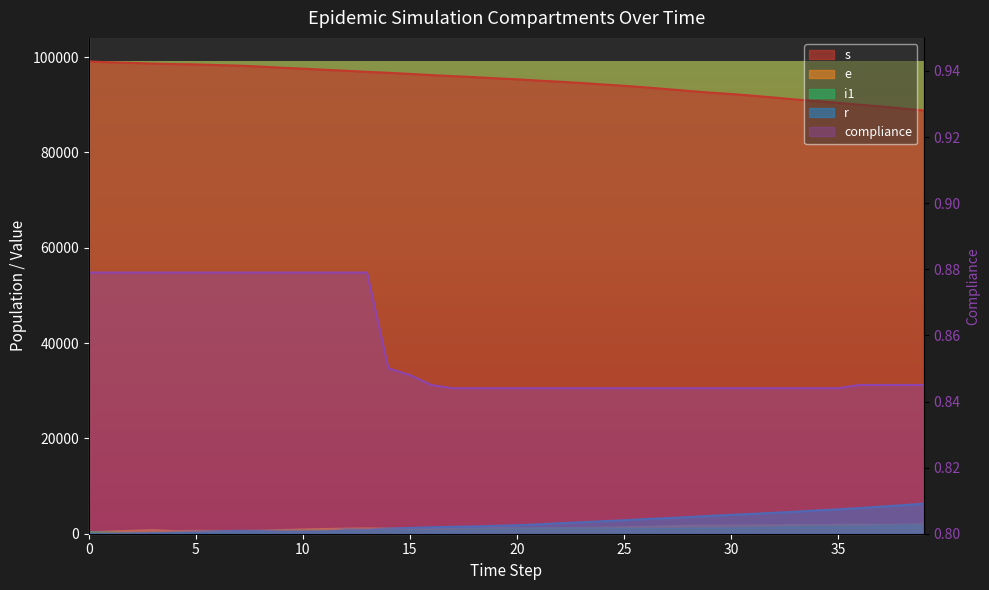

What value does the i1 series have at 35?

1643.0